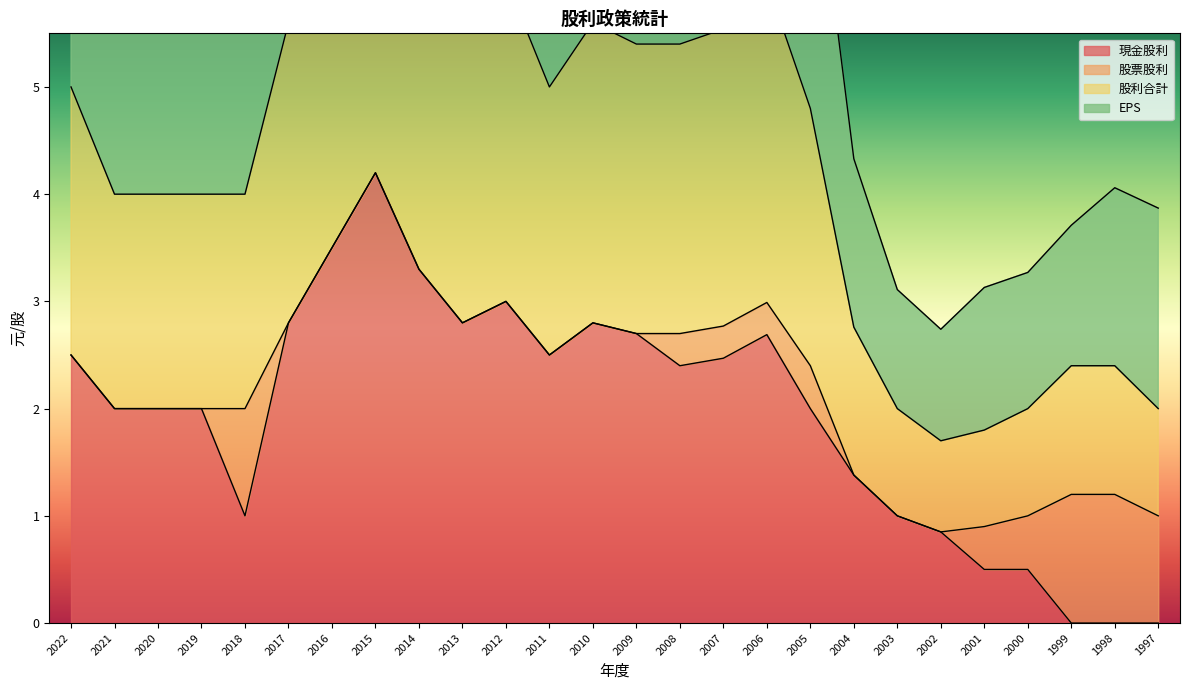

How many values in the 股利合計 series exceed 2?

14